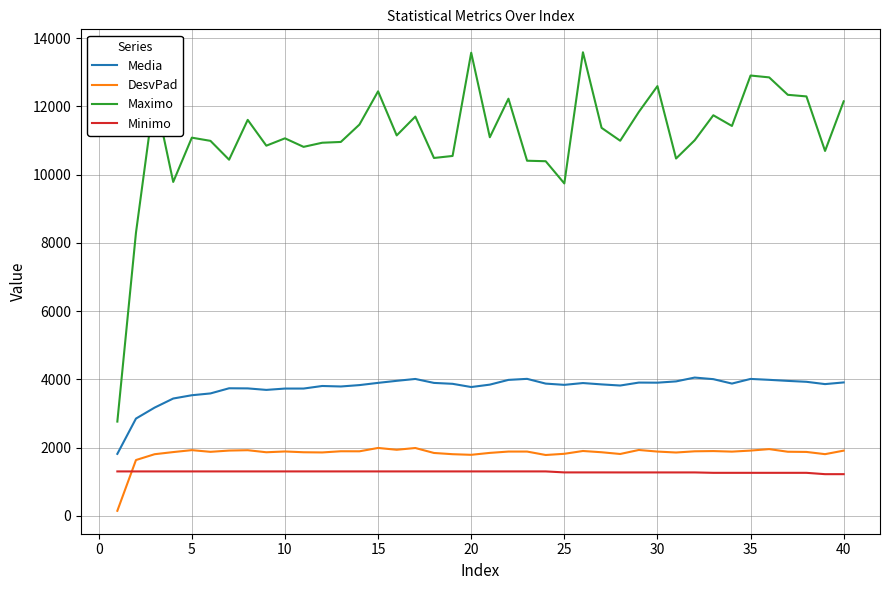

What is the highest value of the Media series?

4054.5